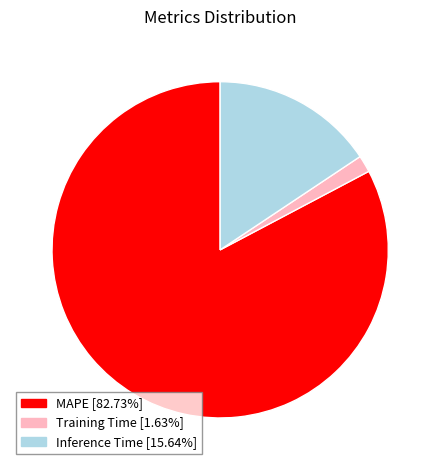

The Inference Time slice represents 30% of the pie. True or false?

False